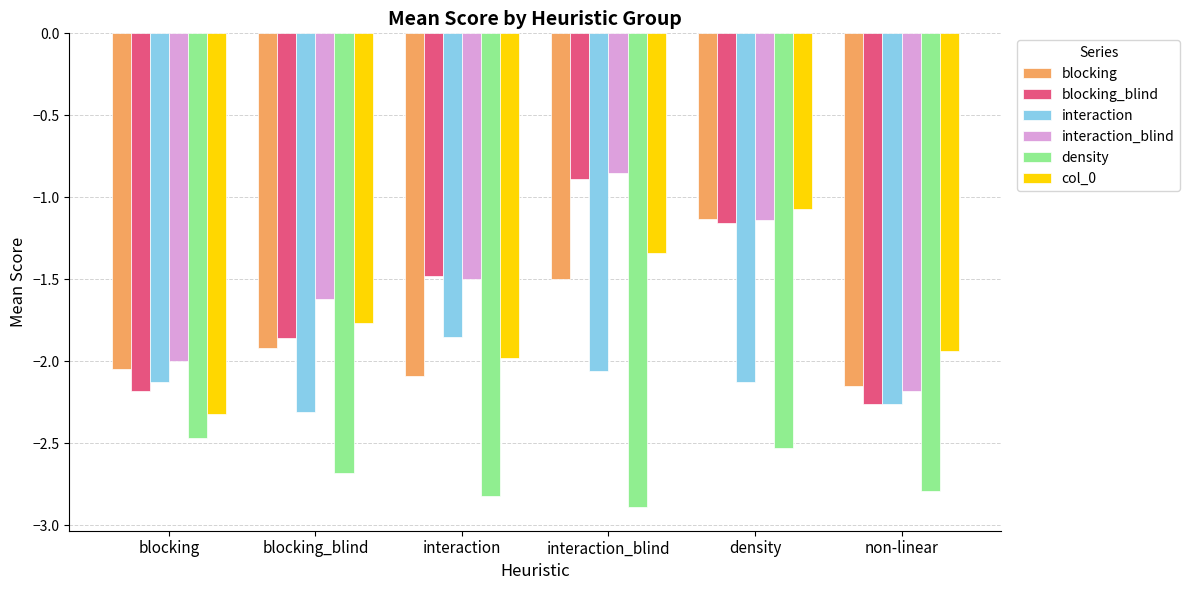

How many categories are shown in the chart?

6